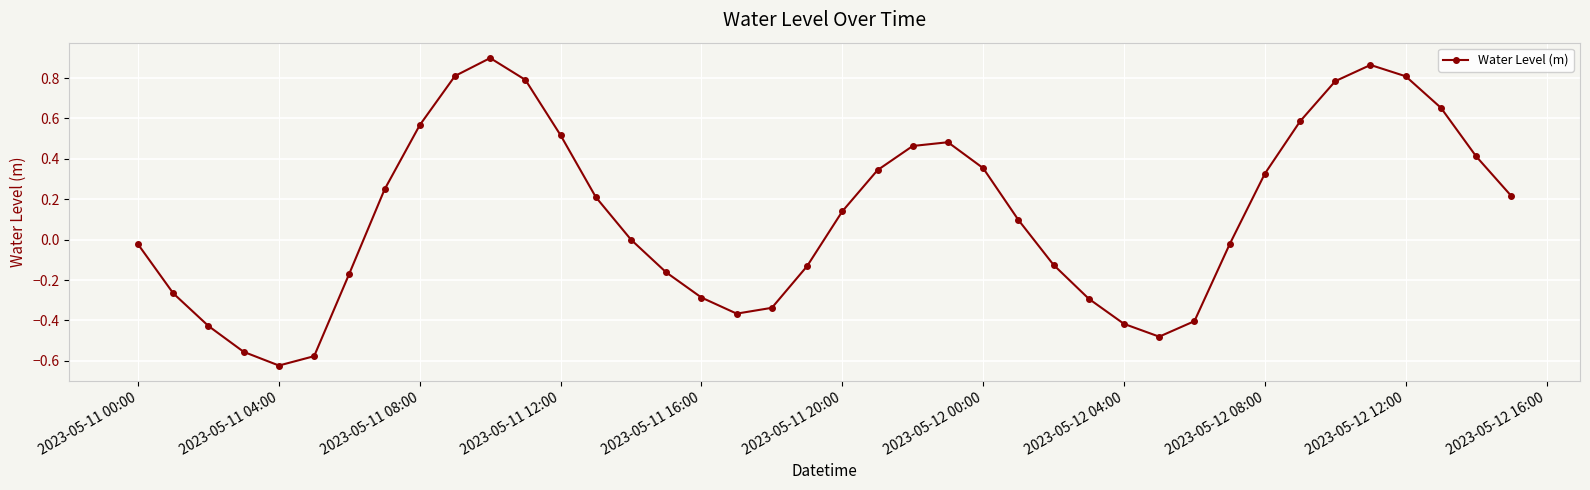

What is the difference between the maximum and minimum values?

1.5